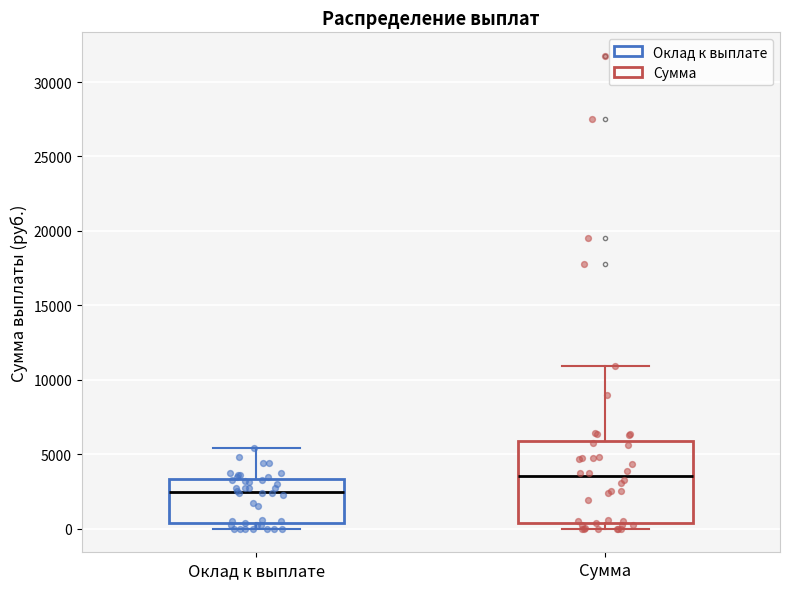

Where is the lower edge of the box for Сумма on the y-axis? The values are not printed on the chart, so give them approximately, as read against the axis.

500